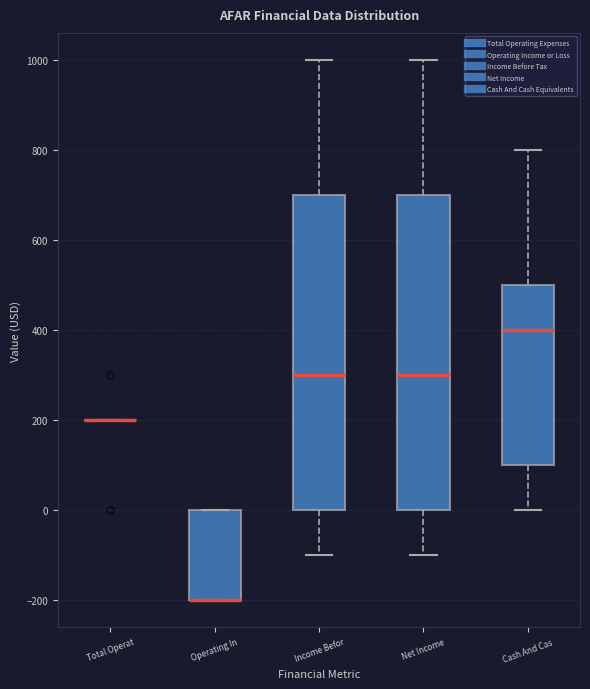

Reading left to right, transcribe this box plot: for each box, give where its median line is, the range the box spans, and where its two whiskers end, as read against the y-axis. The values are not printed on the chart, so give them approximately, as read against the axis.

Total Operat: box collapsed to a line at 200, whiskers 200 to 200
Operating In: median -200 (drawn on the box's lower edge), box -200 to 0, whiskers -200 to 0
Income Befor: median 300, box 0 to 700, whiskers -100 to 1000
Net Income: median 300, box 0 to 700, whiskers -100 to 1000
Cash And Cas: median 400, box 100 to 500, whiskers 0 to 800